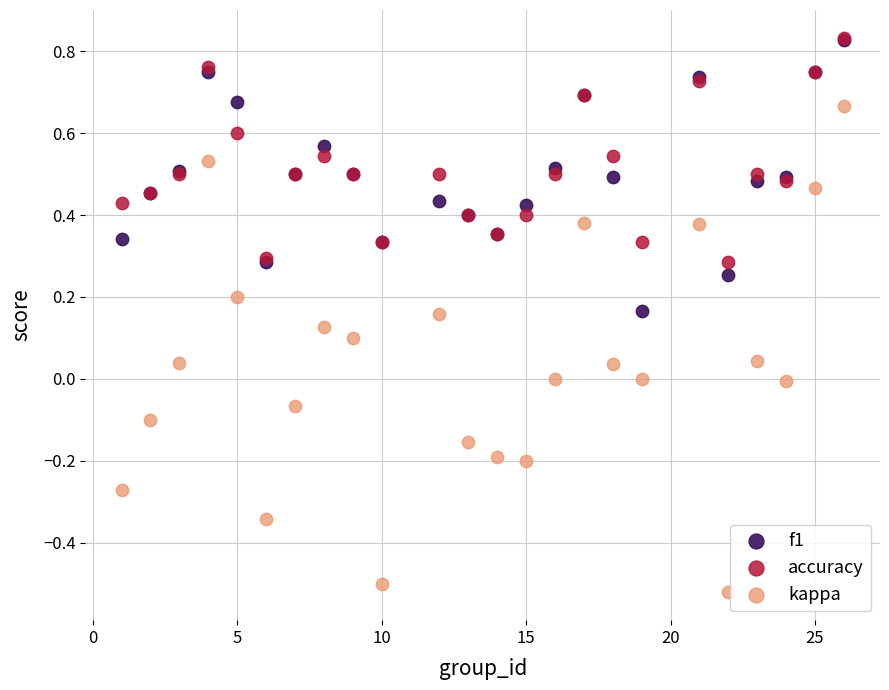

Which series contains the lowest Y value?

kappa